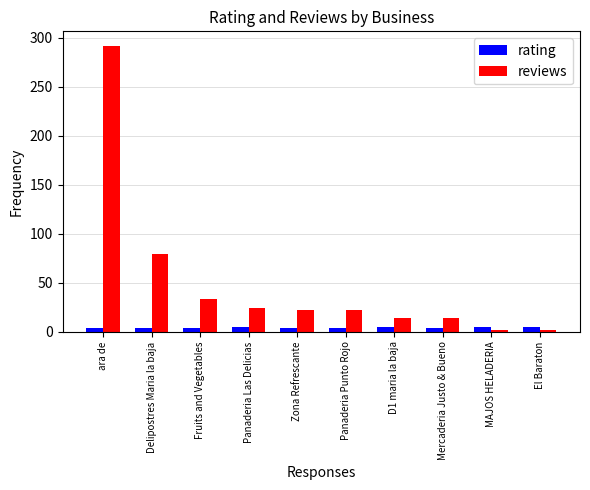

What is the sum of all rating values?

43.4